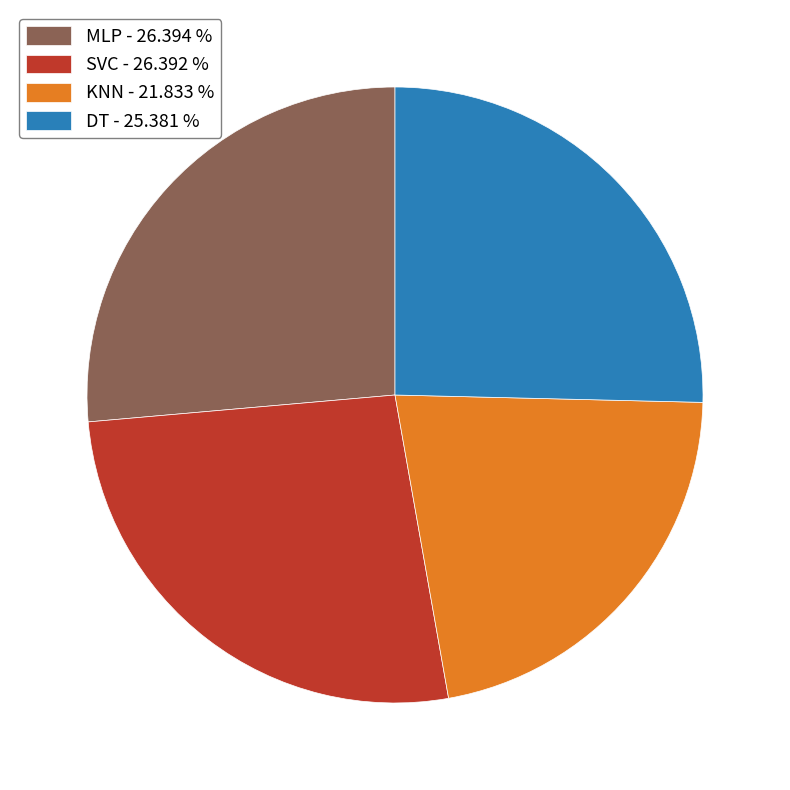

Is the sum of SVC - 26.392 % and MLP - 26.394 % greater than half?

Yes